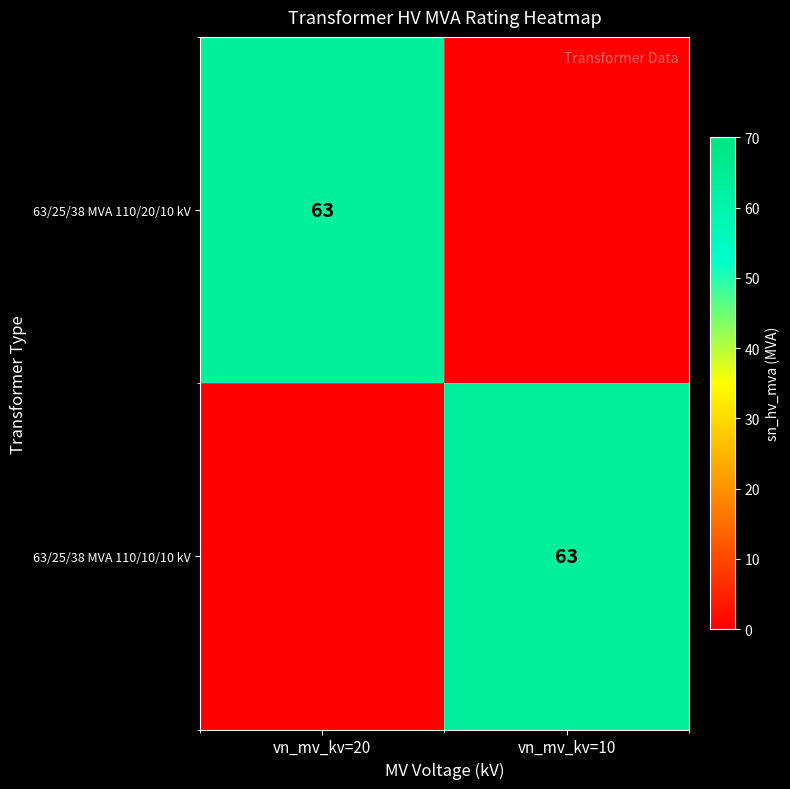

Is it true that 63/25/38 MVA 110/10/10 kV equals 63 at vn_mv_kv=10?

True